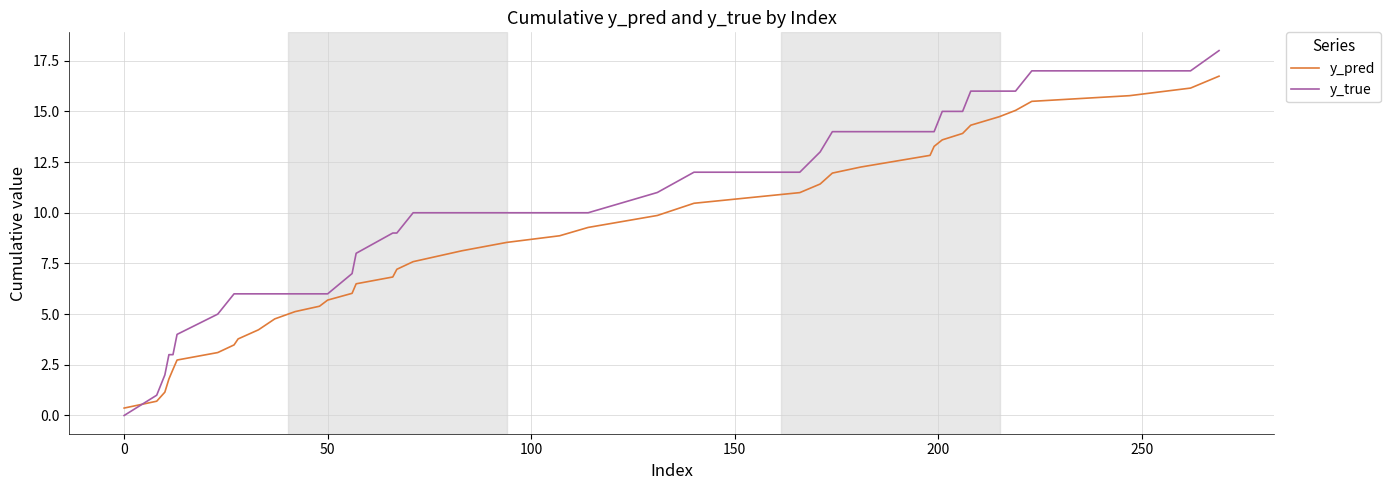

What is the greatest value displayed?

18.0